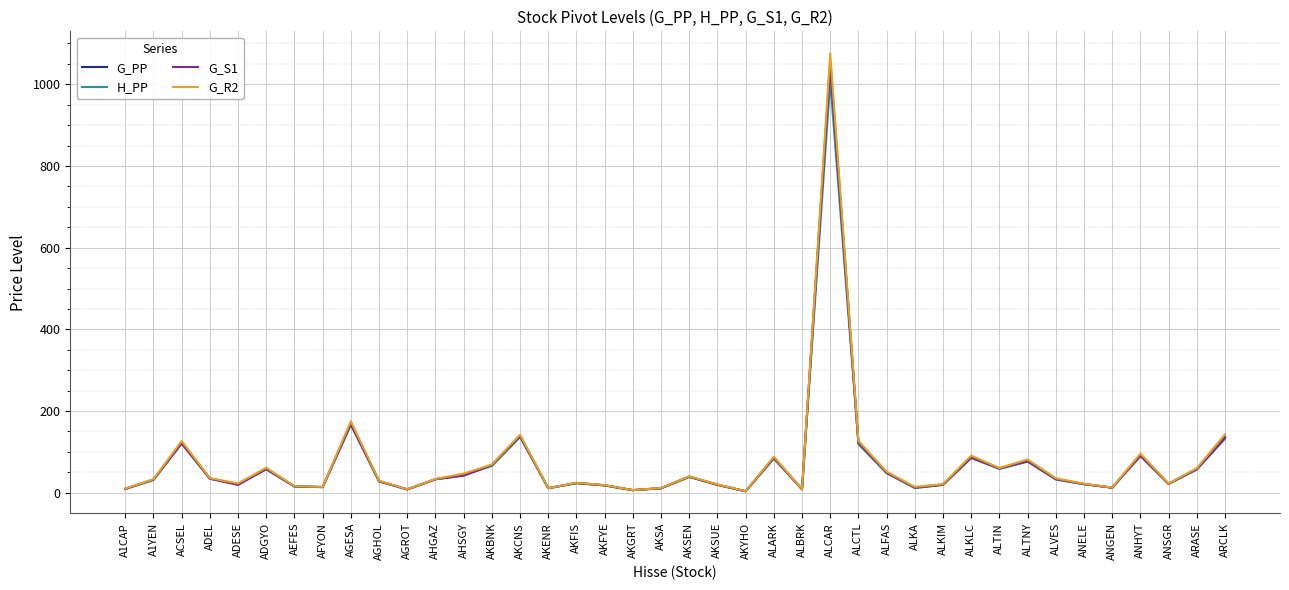

The G_R2 series shows 34.7 at AKCNS. True or false?

False